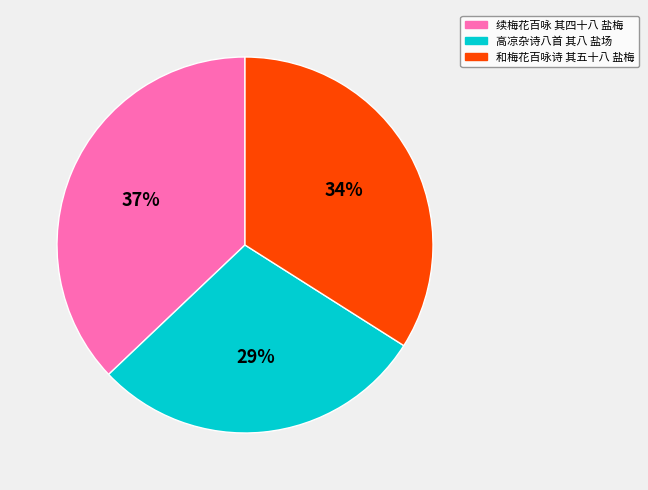

Do 和梅花百咏诗 其五十八 盐梅 and 高凉杂诗八首 其八 盐场 together represent more than half of the pie?

Yes